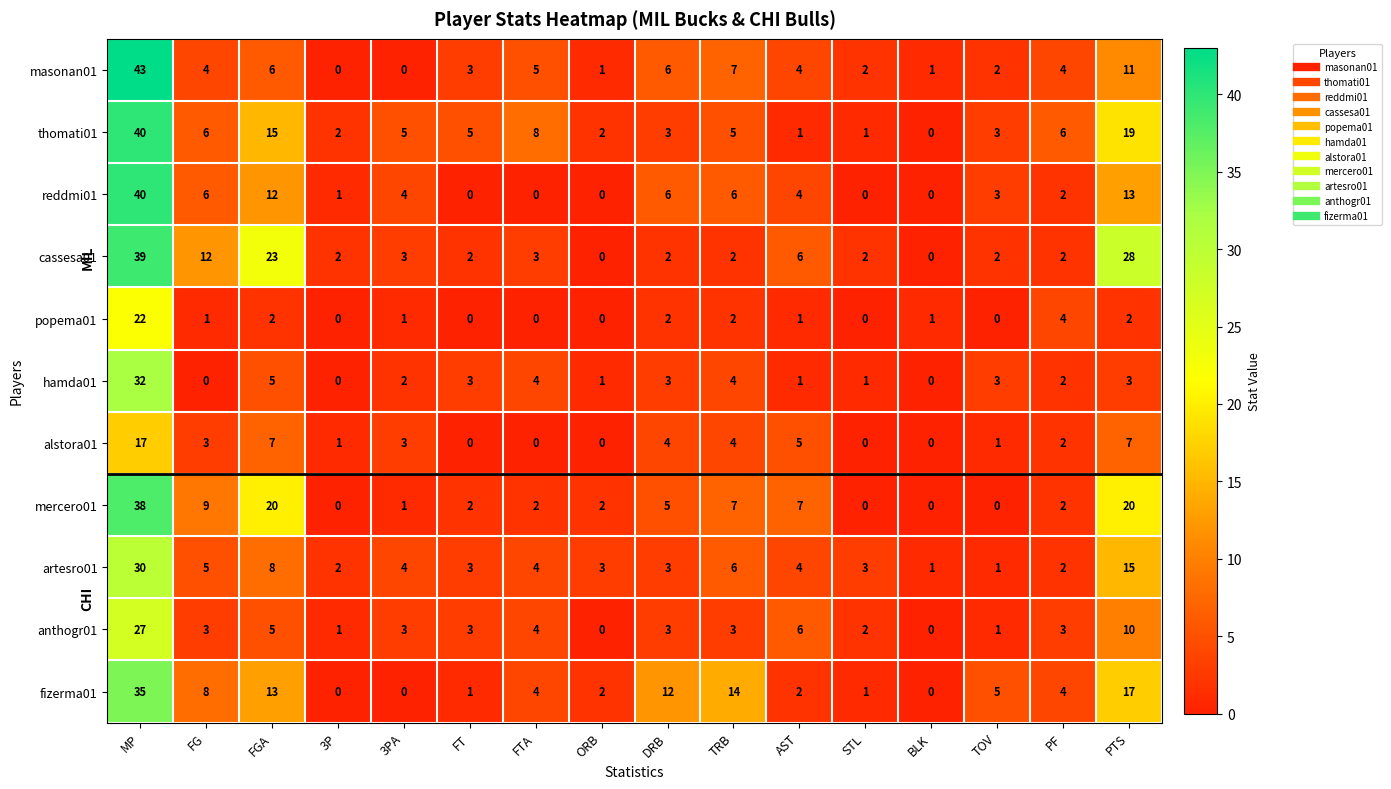

At which label does thomati01 reach its peak?

MP